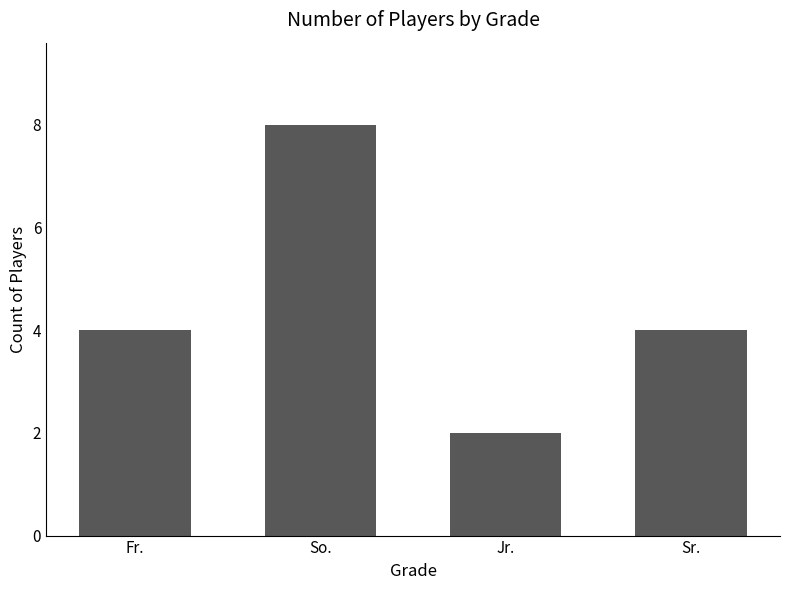

What is the sum of all values?

18